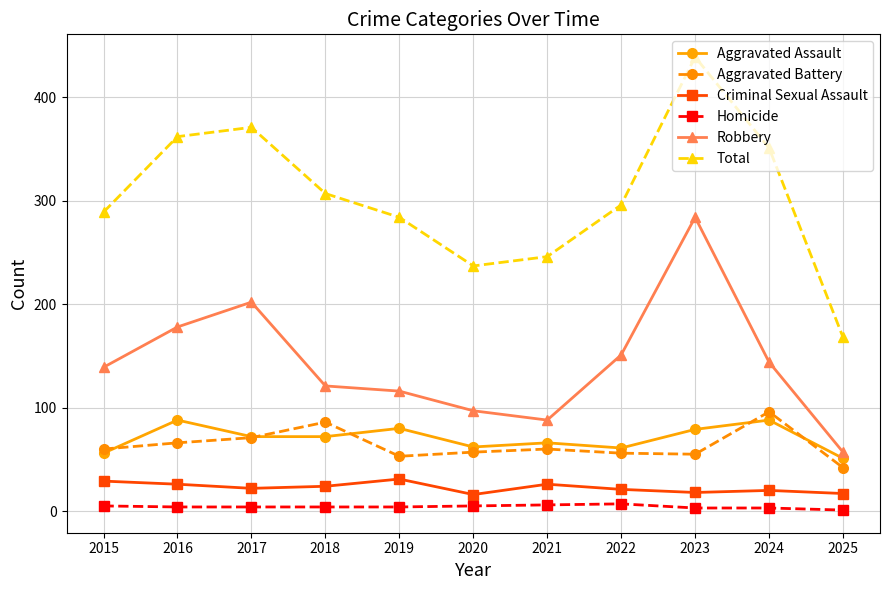

How many lines are shown in the chart?

6